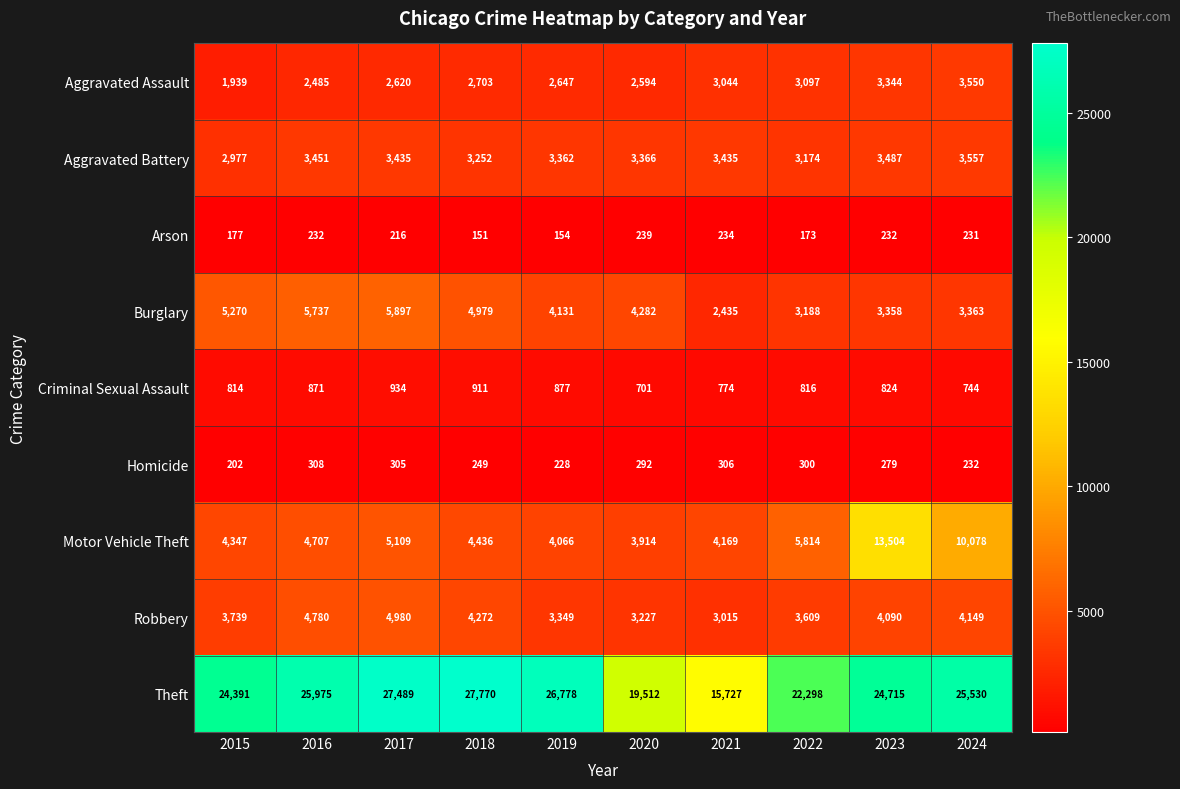

At which label does Theft first exceed 25530?

2016